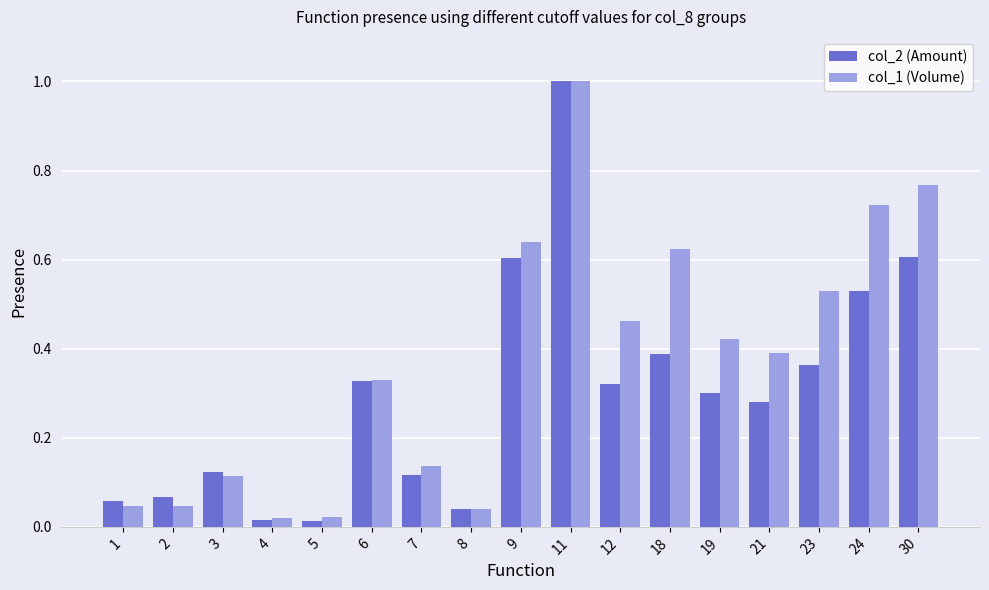

Which series has the widest spread of values?

col_2 (Amount)